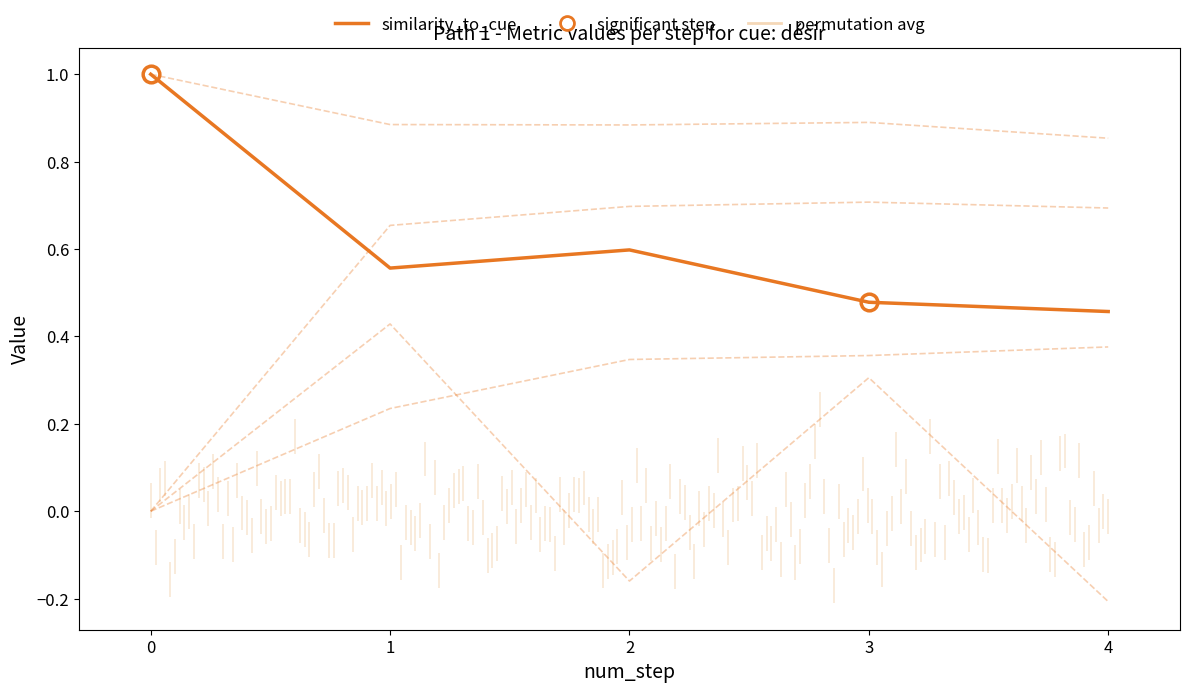

How many likeability_to_cue values are between 0 and 1?

5